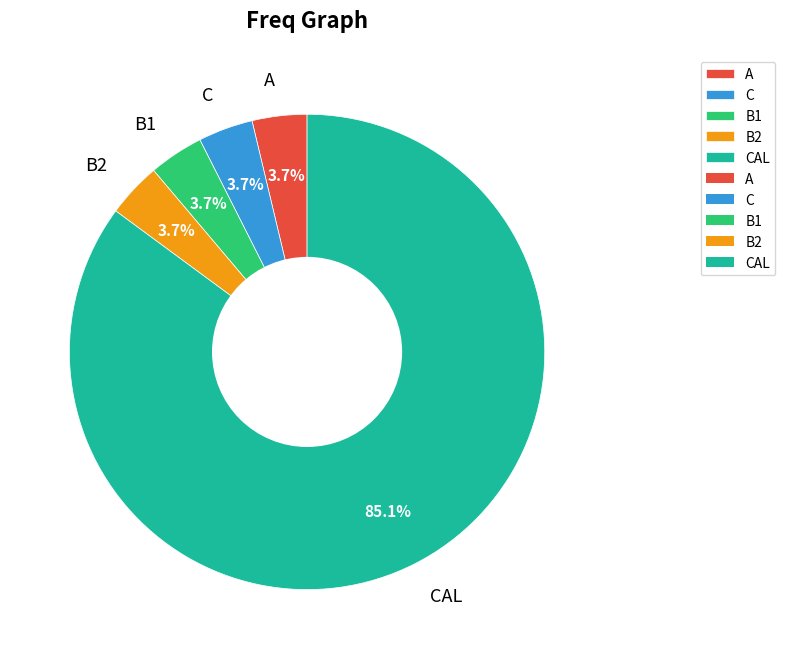

What is the largest slice in the pie chart?

CAL